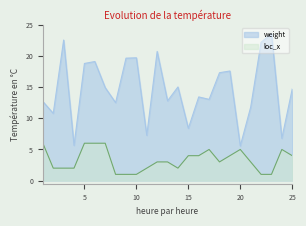

The value of weight at 5 is 18.8. True or false?

True